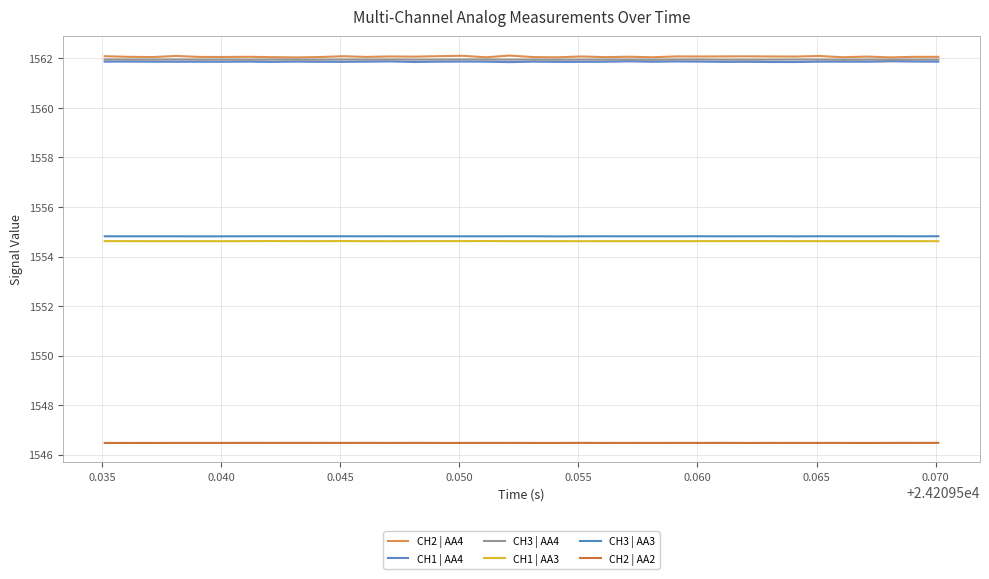

Does the chart have visible grid lines?

Yes